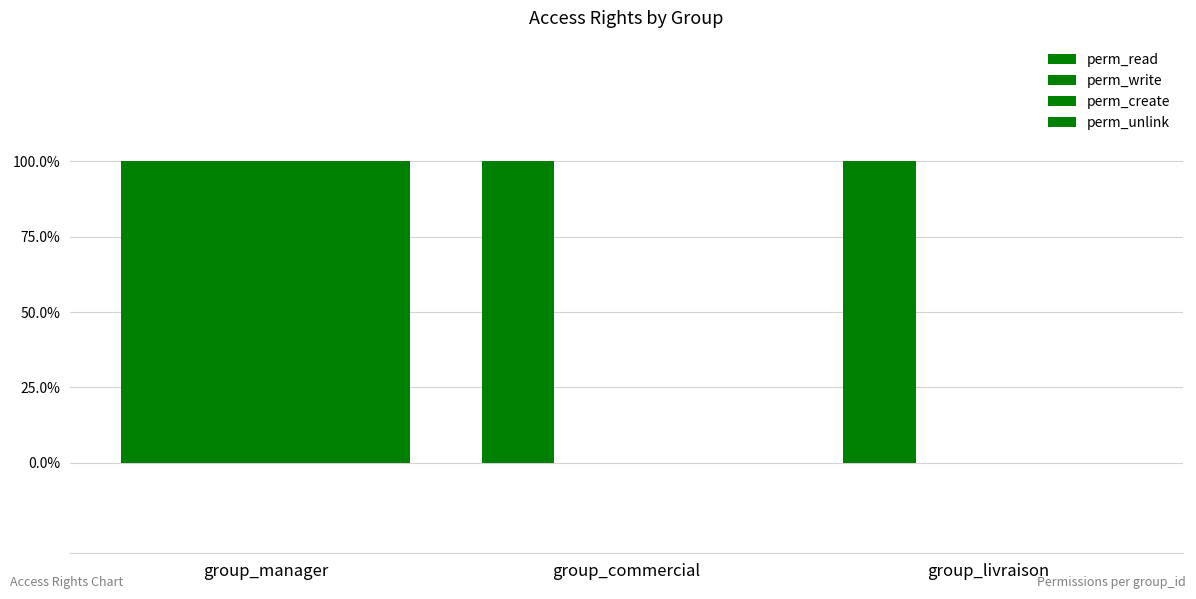

What is the maximum value shown in the chart?

1